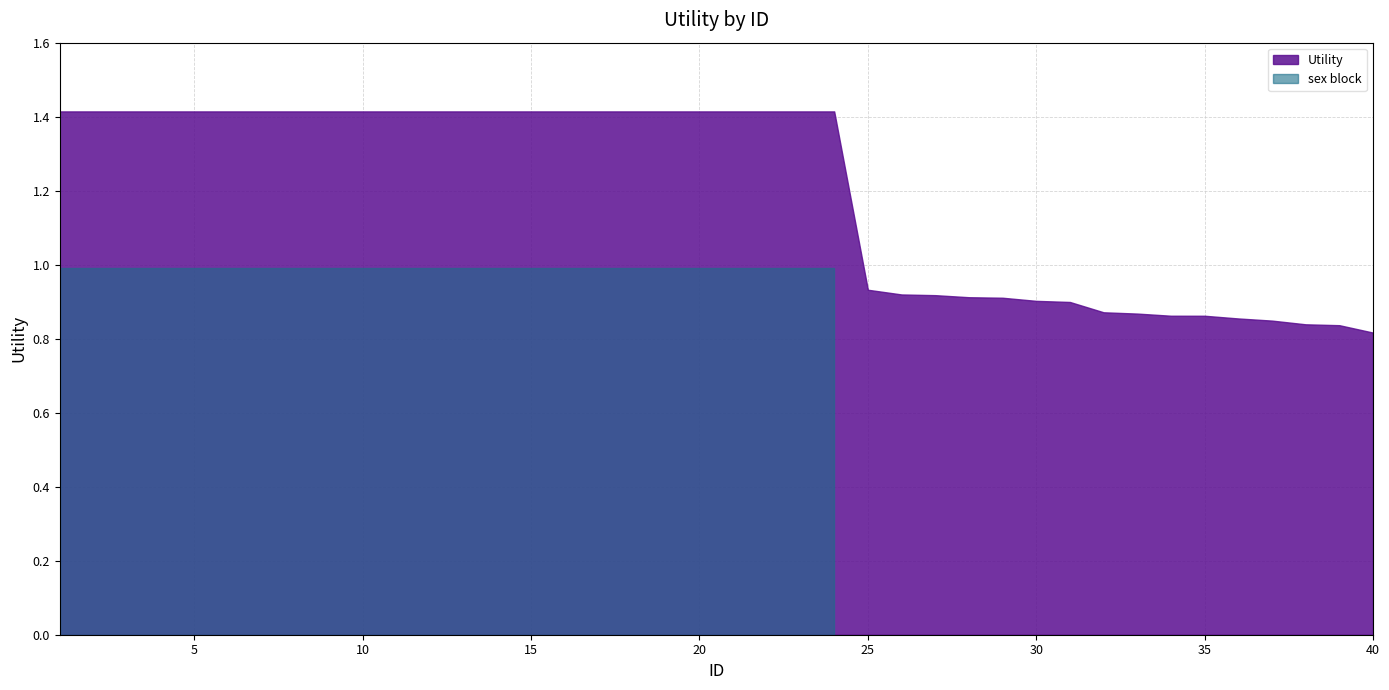

List the labels in order of value, smallest first.

40, 39, 38, 37, 36, 35, 34, 33, 32, 31, 30, 29, 28, 27, 26, 25, 1, 2, 3, 4, 5, 6, 7, 8, 9, 10, 11, 12, 13, 14, 15, 16, 17, 18, 19, 20, 21, 22, 23, 24